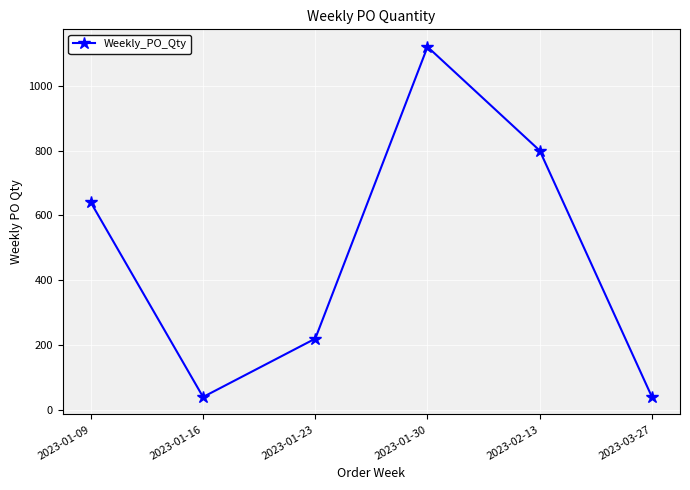

True or false: the data shows 220 at 2023-01-23.

True